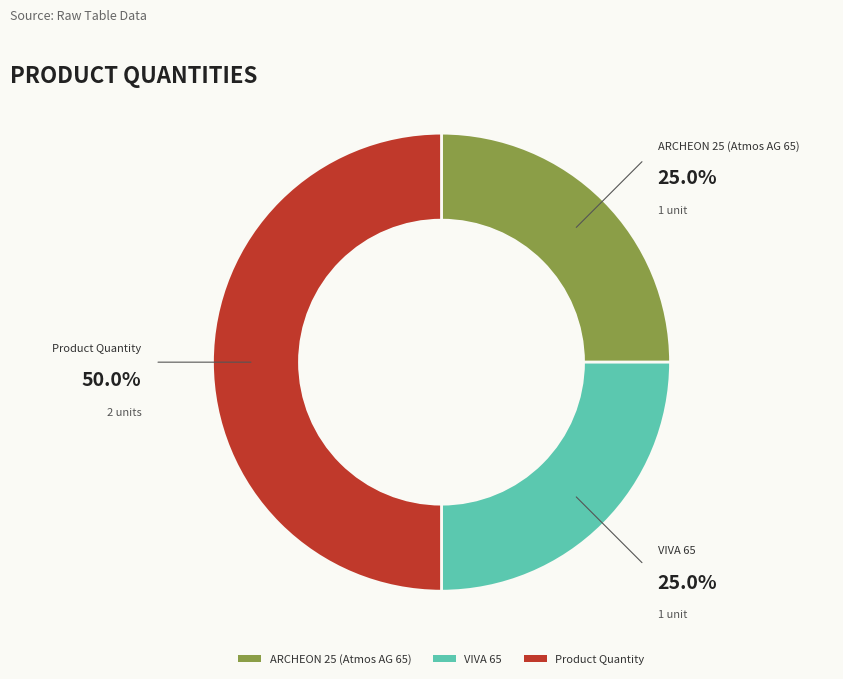

Does ARCHEON 25 (Atmos AG 65) account for over 50% of the chart?

No